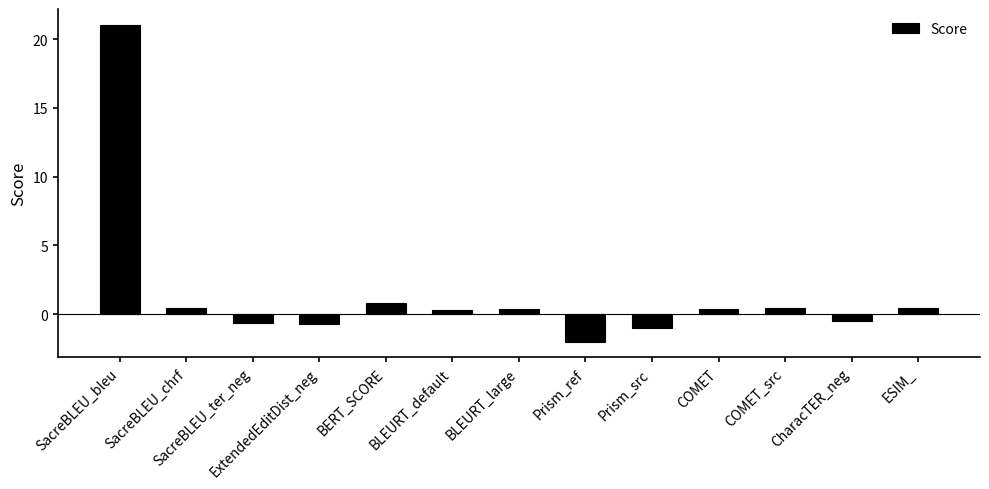

Is it true that the value at SacreBLEU_bleu is 21.0?

True